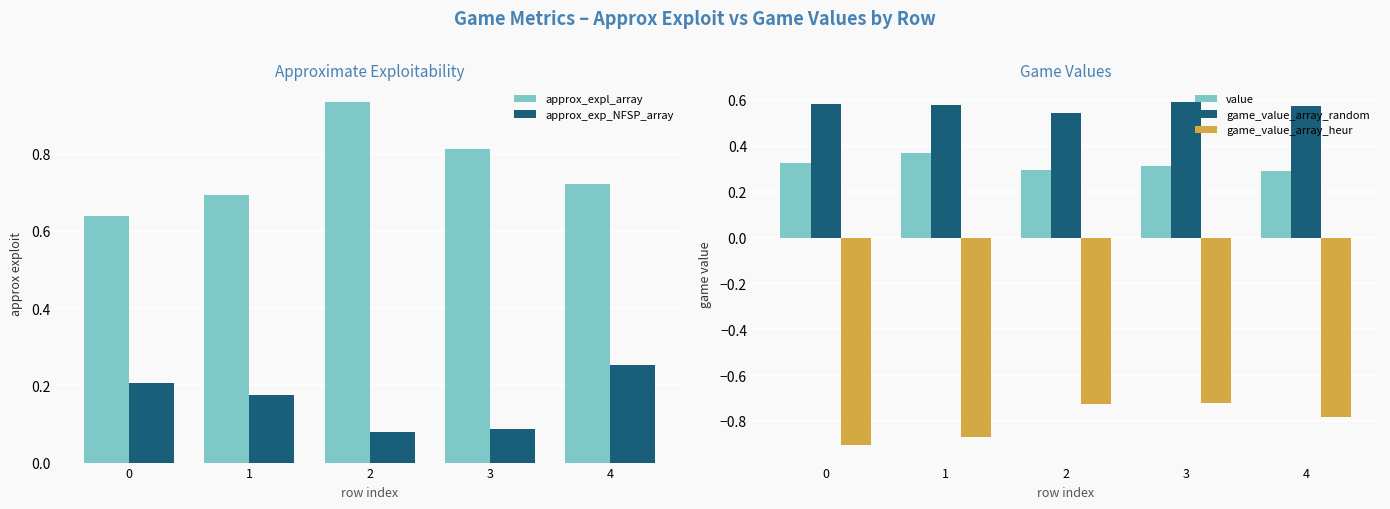

Reading left to right, list all the values displayed in this chart.

approx_expl_array: 0.6	0.7	0.9	0.8	0.7
approx_exp_NFSP_array: 0.2	0.2	0.1	0.1	0.3
value: 0.3	0.4	0.3	0.3	0.3
game_value_array_random: 0.6	0.6	0.5	0.6	0.6
game_value_array_heur: -0.9	-0.9	-0.7	-0.7	-0.8